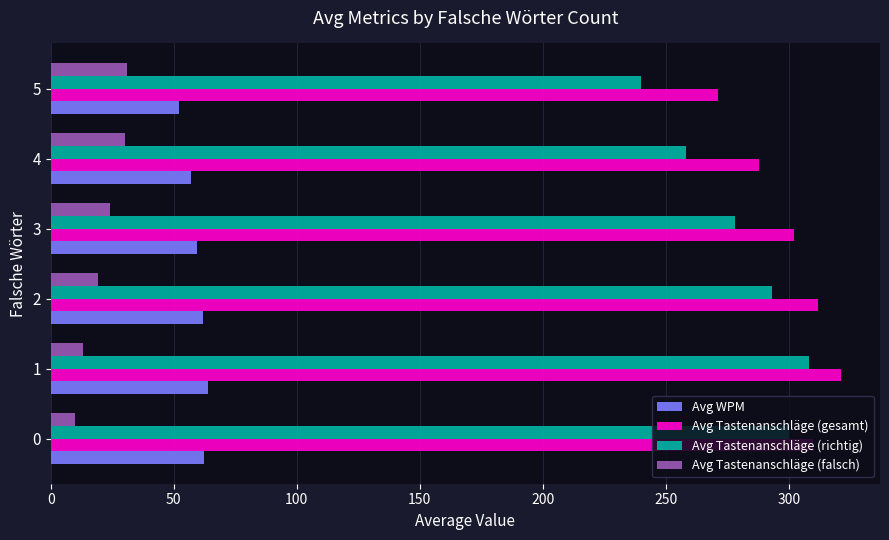

The value of Avg Tastenanschläge (gesamt) at 1 is 496.3. True or false?

False